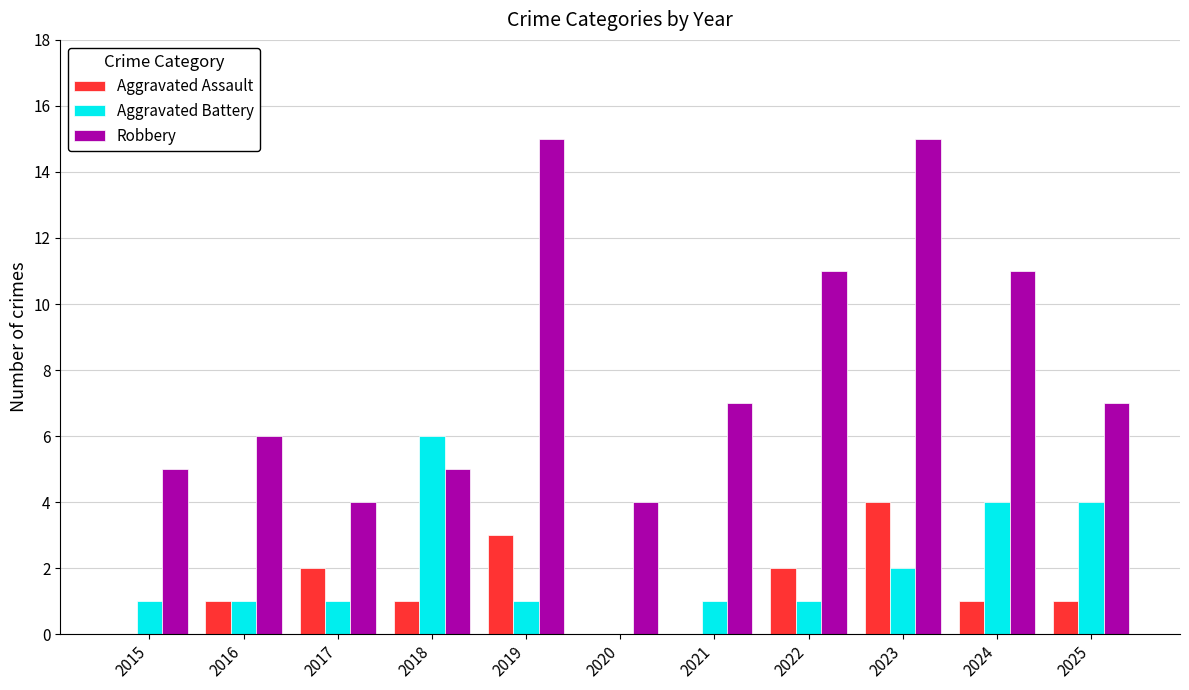

What is the maximum value shown in the chart?

15